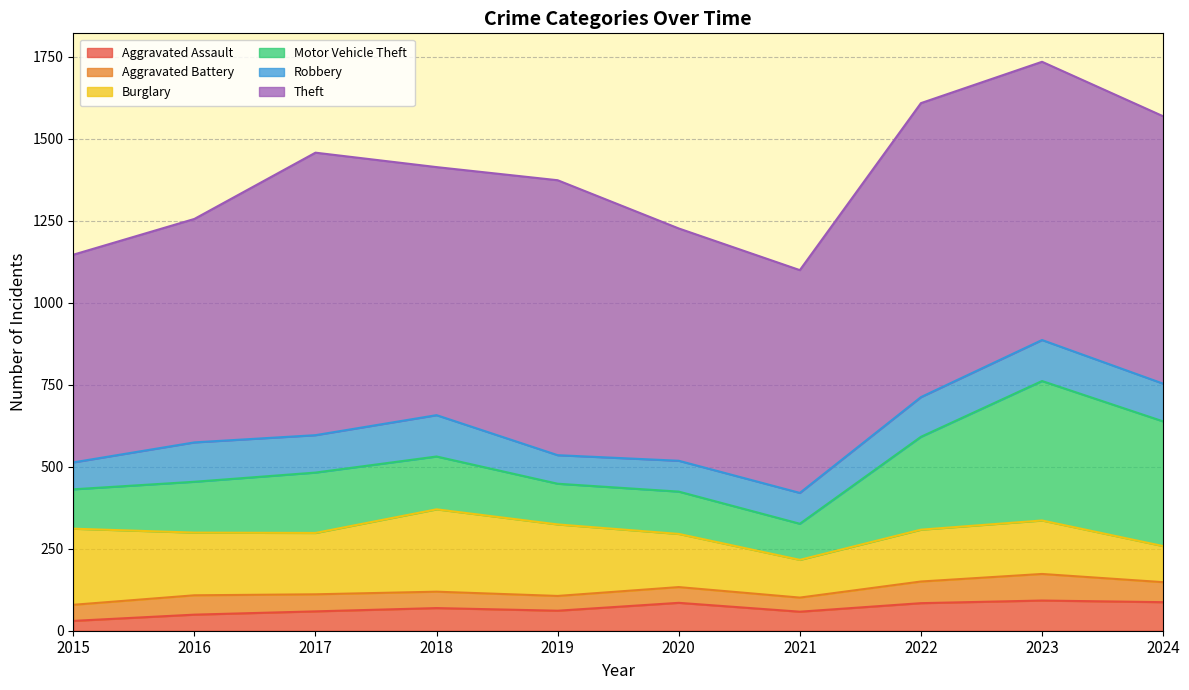

At which label does Aggravated Assault reach its peak?

2023